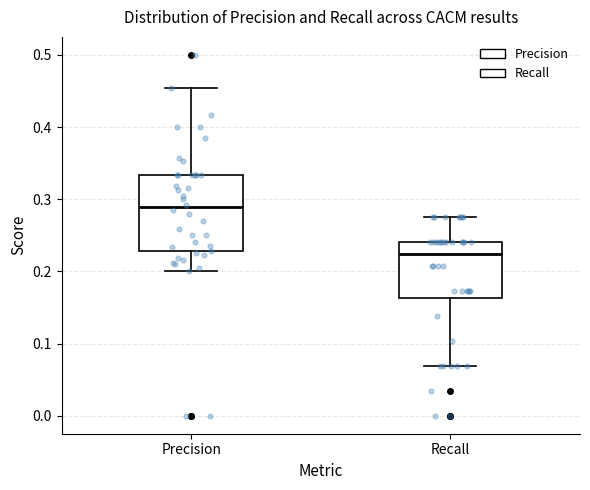

Where does the lower whisker of the box for Precision end on the y-axis? The values are not printed on the chart, so give them approximately, as read against the axis.

0.20